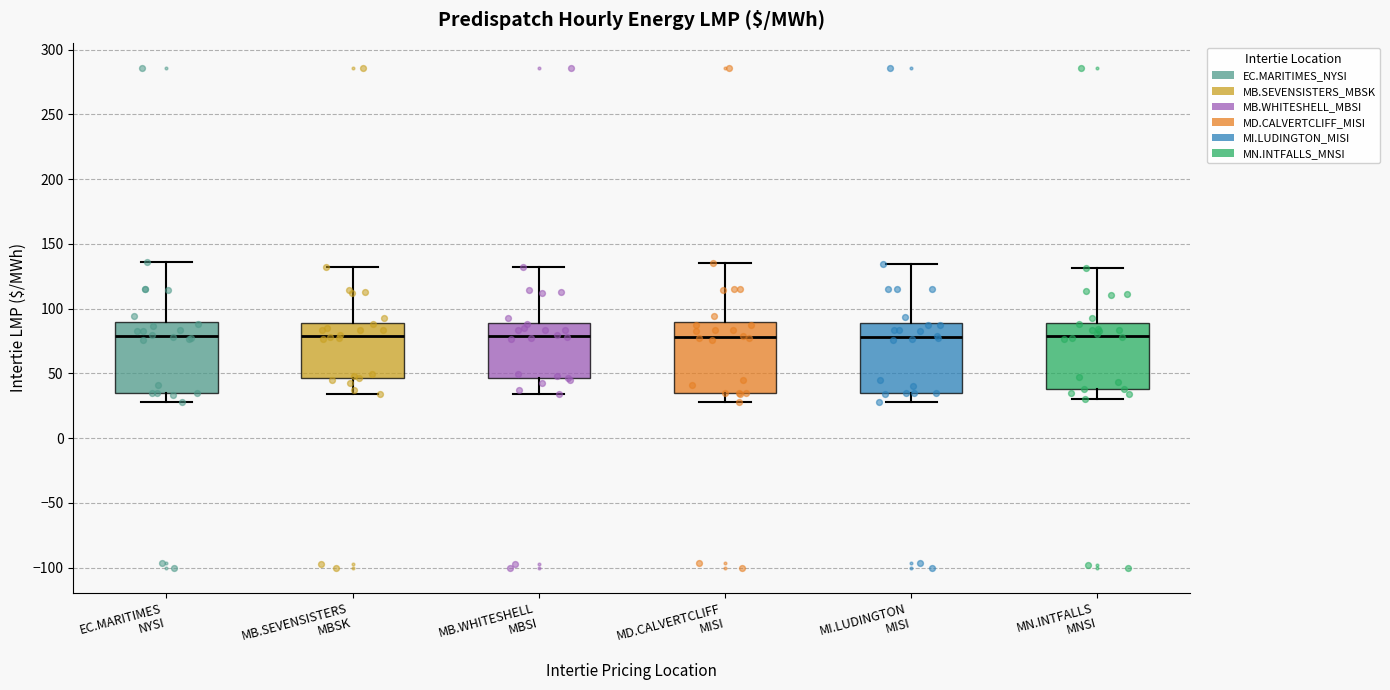

Reading left to right, transcribe this box plot: for each box, give where its median line is, the range the box spans, and where its two whiskers end, as read against the y-axis. The values are not printed on the chart, so give them approximately, as read against the axis.

EC.MARITIMES NYSI: median 80, box 35 to 90, whiskers 30 to 135
MB.SEVENSISTERS MBSK: median 80, box 45 to 90, whiskers 35 to 130
MB.WHITESHELL MBSI: median 80, box 45 to 90, whiskers 35 to 130
MD.CALVERTCLIFF MISI: median 80, box 35 to 90, whiskers 30 to 135
MI.LUDINGTON MISI: median 80, box 35 to 90, whiskers 30 to 135
MN.INTFALLS MNSI: median 80, box 40 to 90, whiskers 30 to 130